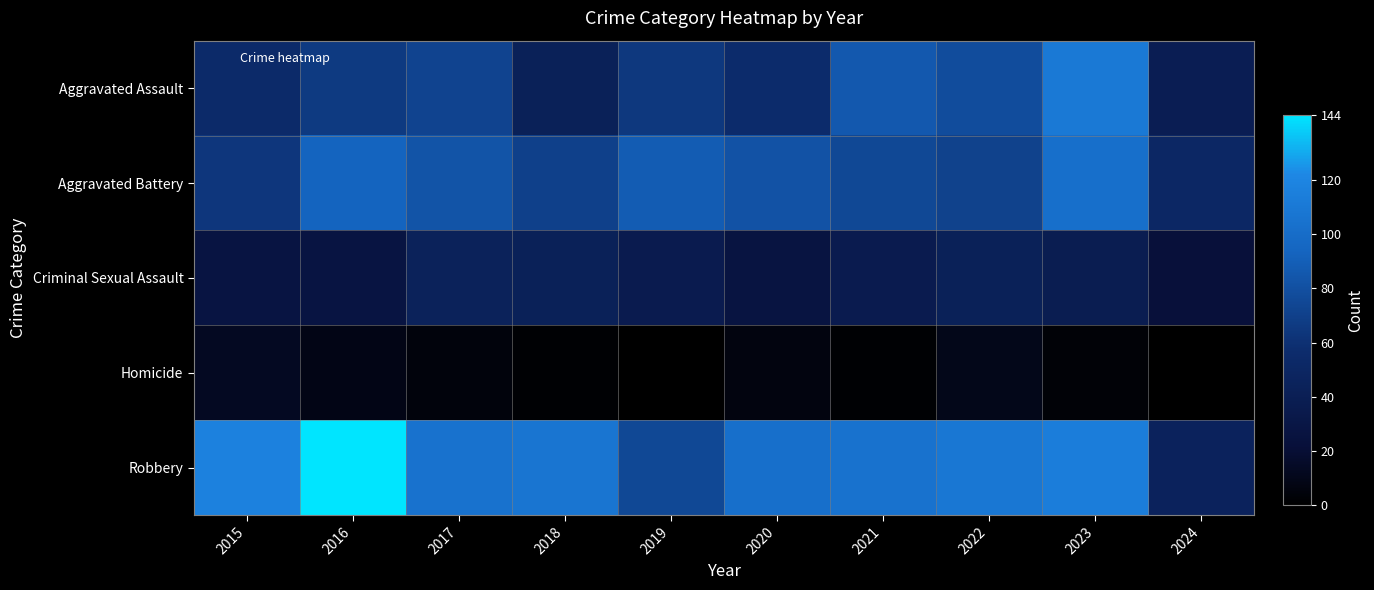

Reading left to right, extract all data points from this chart.

Aggravated Assault: 2015=54	2016=66	2017=72	2018=43	2019=65	2020=56	2021=86	2022=78	2023=110	2024=39
Aggravated Battery: 2015=64	2016=93	2017=83	2018=70	2019=88	2020=82	2021=75	2022=71	2023=102	2024=51
Criminal Sexual Assault: 2015=28	2016=28	2017=44	2018=43	2019=36	2020=27	2021=36	2022=43	2023=38	2024=22
Homicide: 2015=13	2016=8	2017=5	2018=2	2019=0	2020=6	2021=2	2022=10	2023=3	2024=0
Robbery: 2015=117	2016=144	2017=105	2018=107	2019=75	2020=102	2021=105	2022=108	2023=114	2024=45